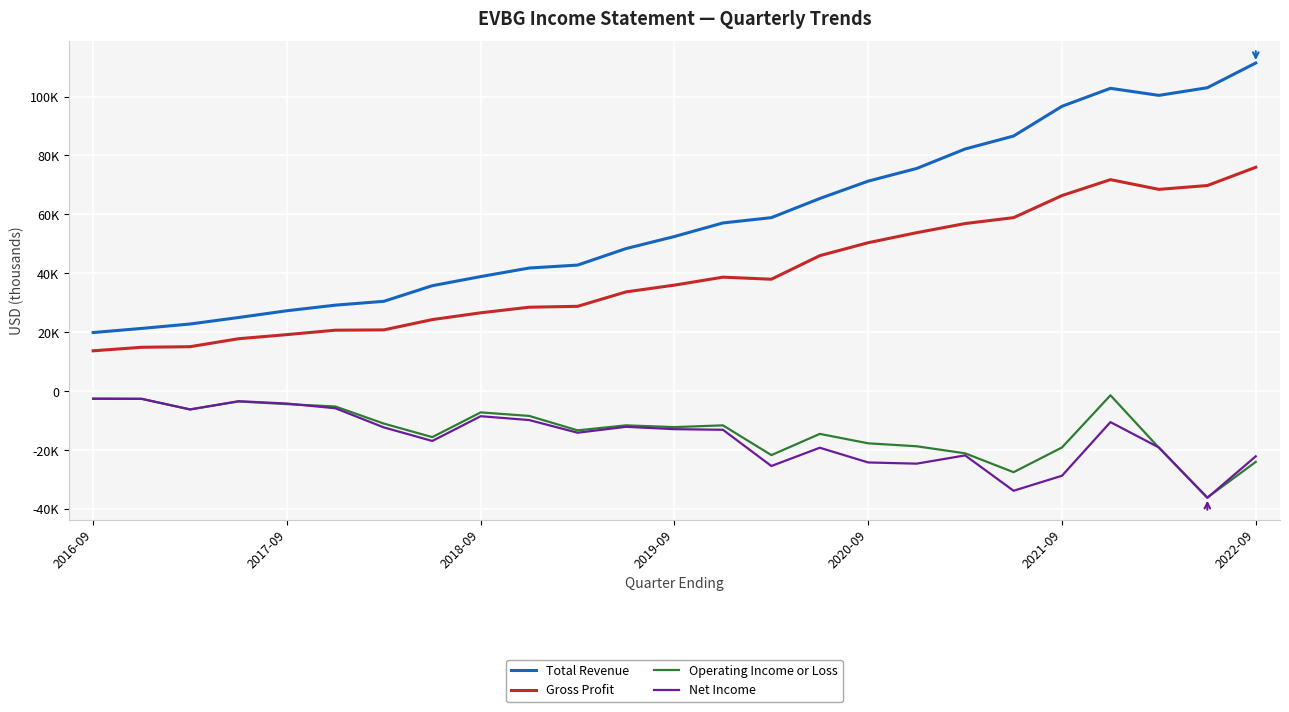

Does the chart have visible grid lines?

Yes